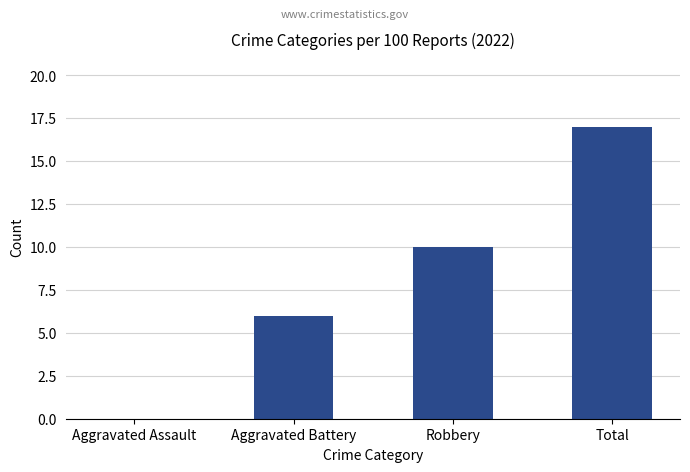

The value at Aggravated Assault is 0. True or false?

True